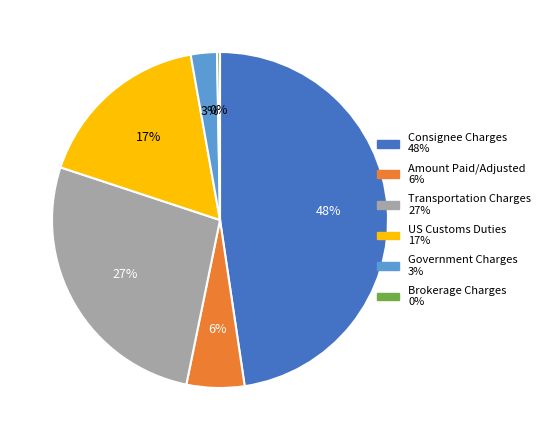

Which slice is the largest?

Consignee Charges